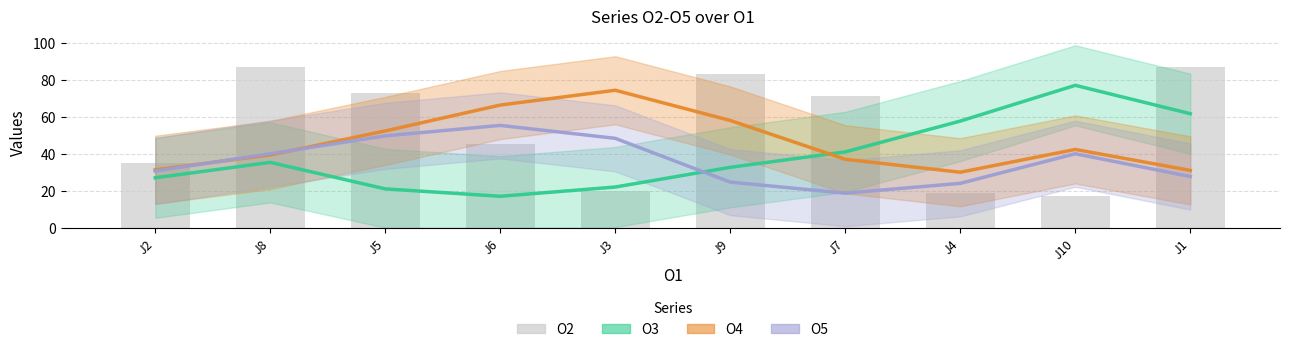

How many values in the O2 series exceed 71?

4